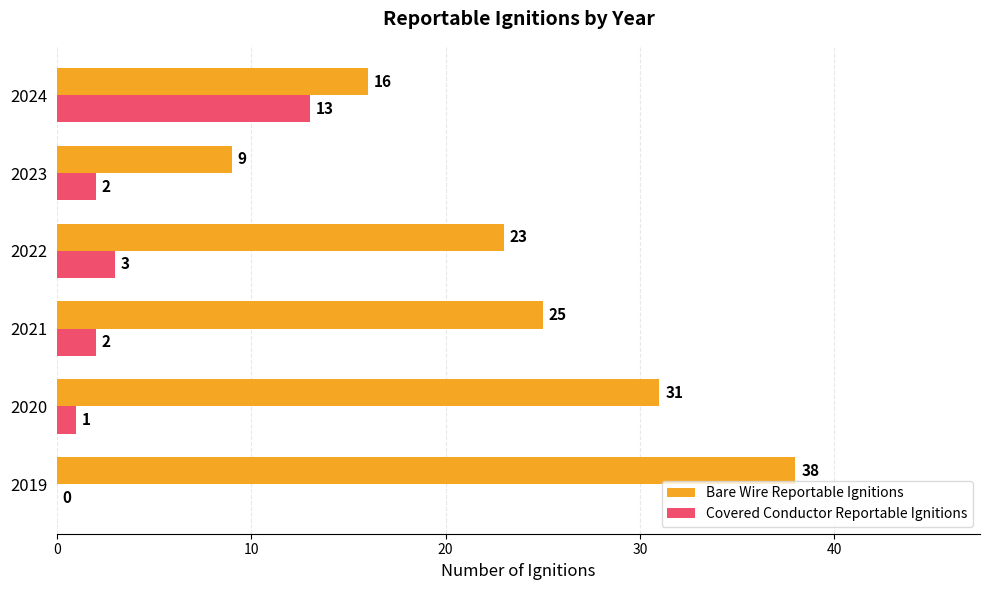

Which series changed the most between 2019 and 2020?

Bare Wire Reportable Ignitions